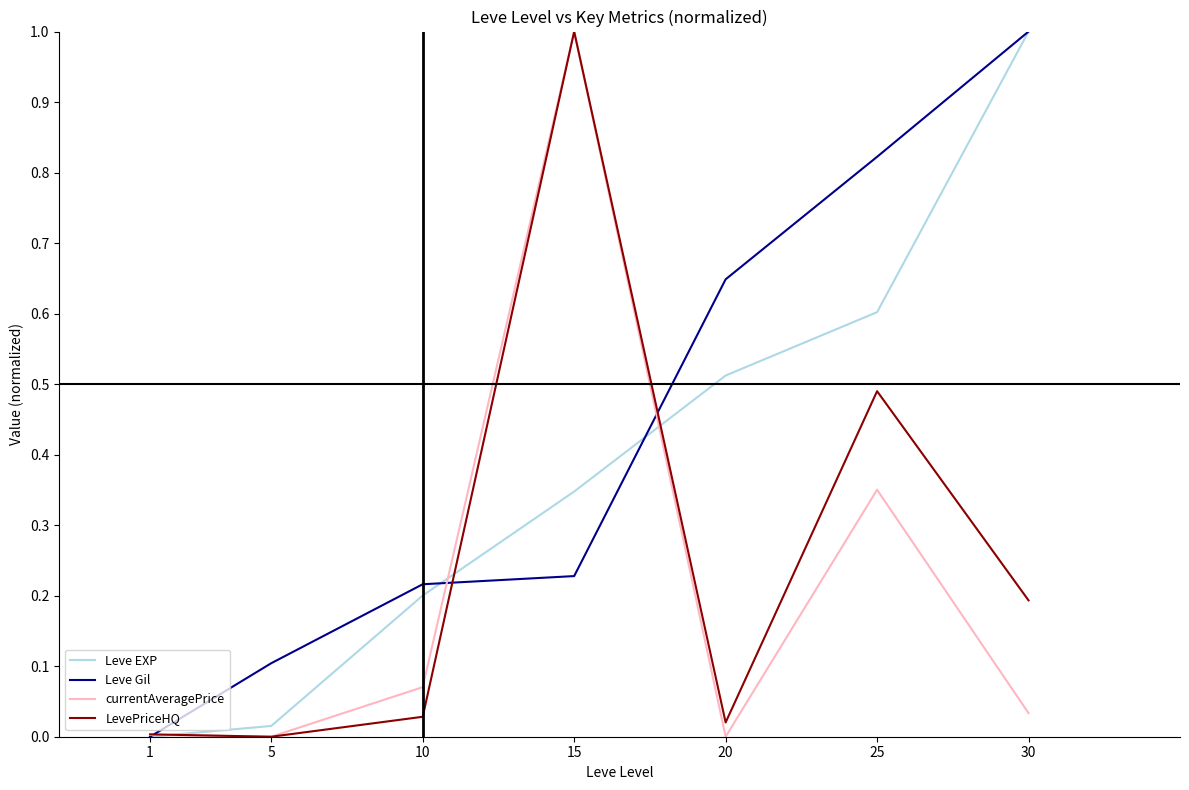

True or false: Leve Gil has a value of 0.2 at 15.

True